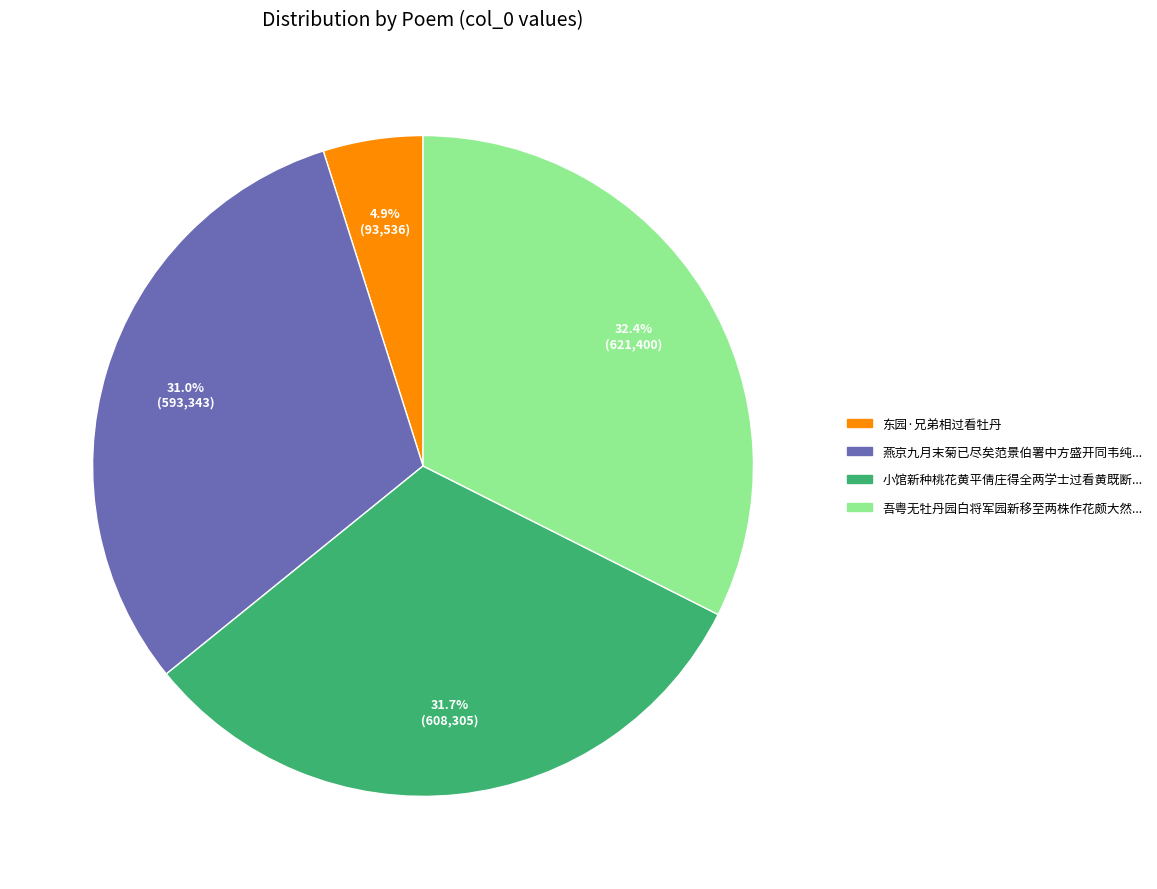

Is there any slice that represents more than half of the pie?

No